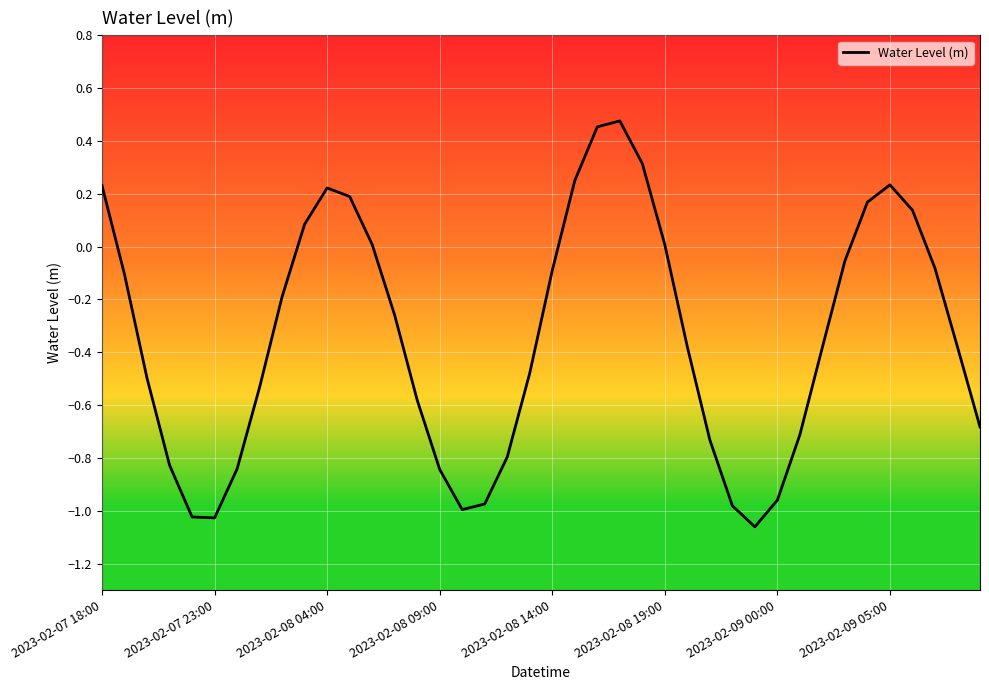

True or false: the data has more than 2 interior local peaks.

True